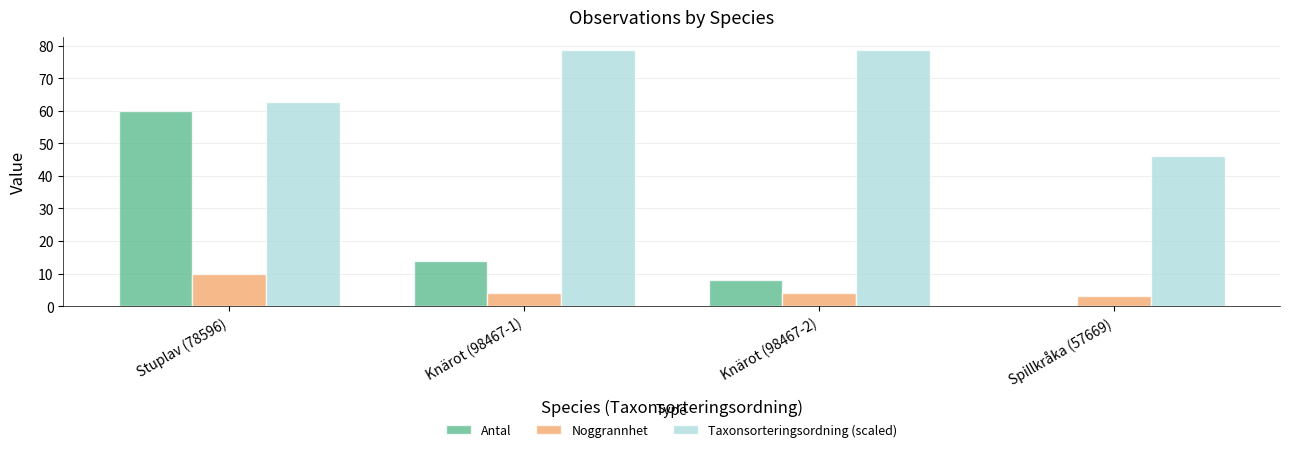

Reading left to right, what are all the values shown in this chart?

Antal: 60.0	14.0	8.0	0.0
Noggrannhet: 10.0	4.0	4.0	3.0
Taxonsorteringsordning (scaled): 62.9	78.8	78.8	46.1